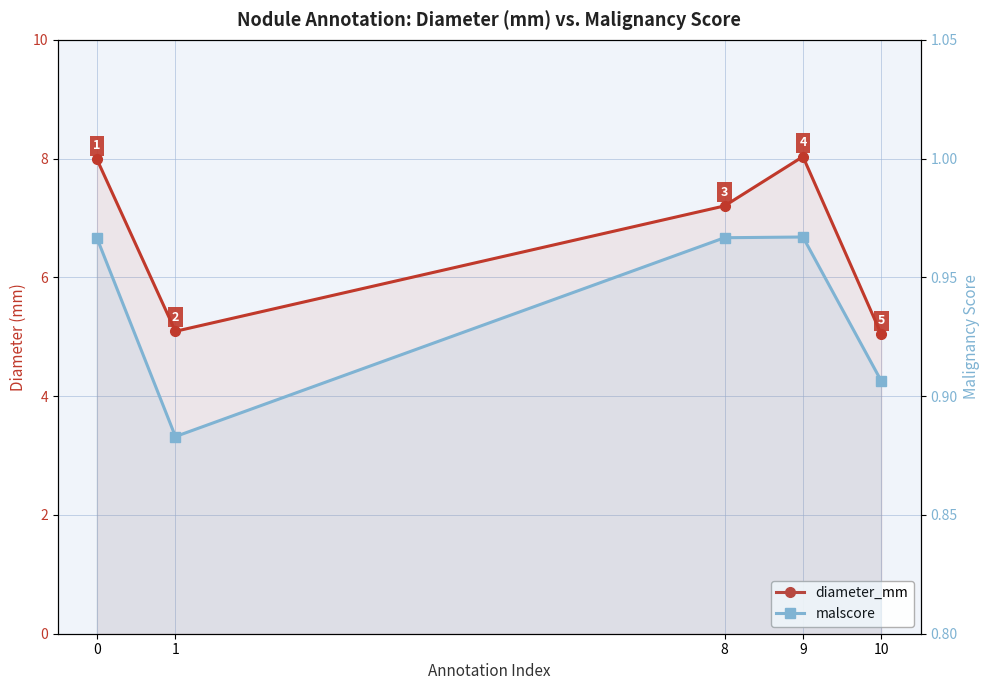

How many distinct data groups are displayed?

2